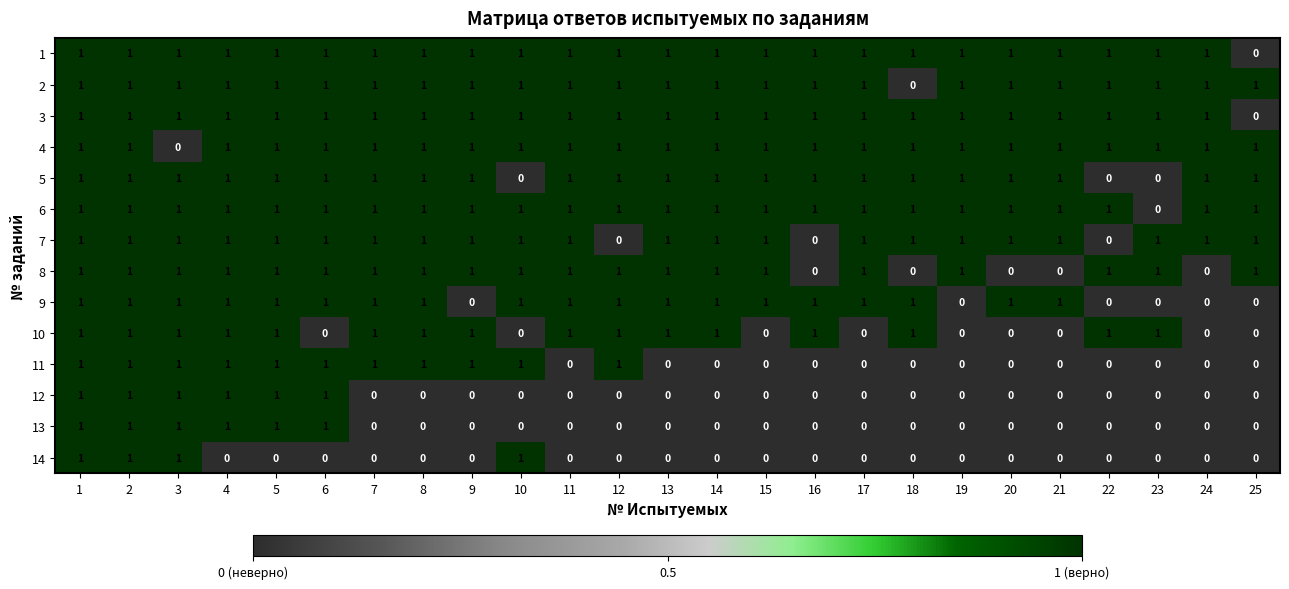

Count the 4 values in the range 1 to 2.

24